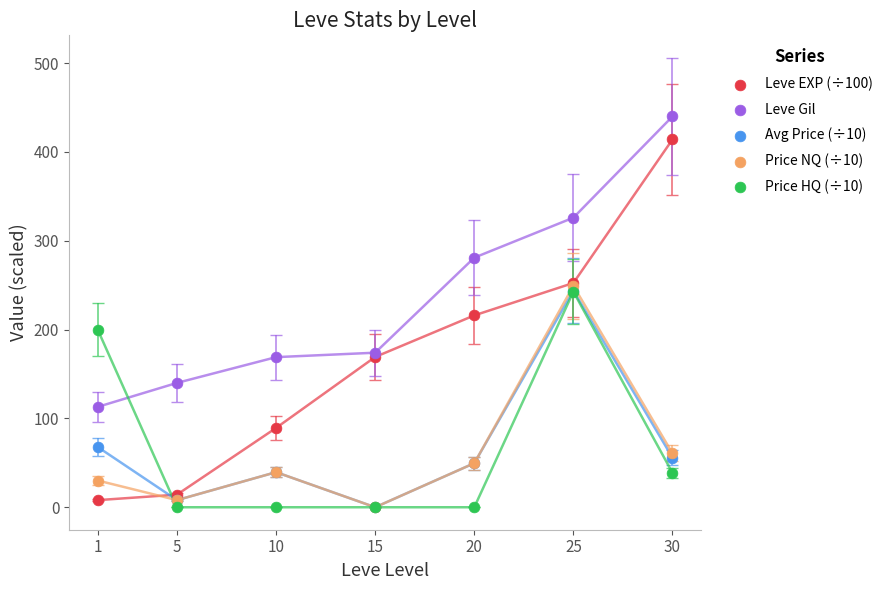

Which series contains the lowest Y value?

Avg Price (÷10)